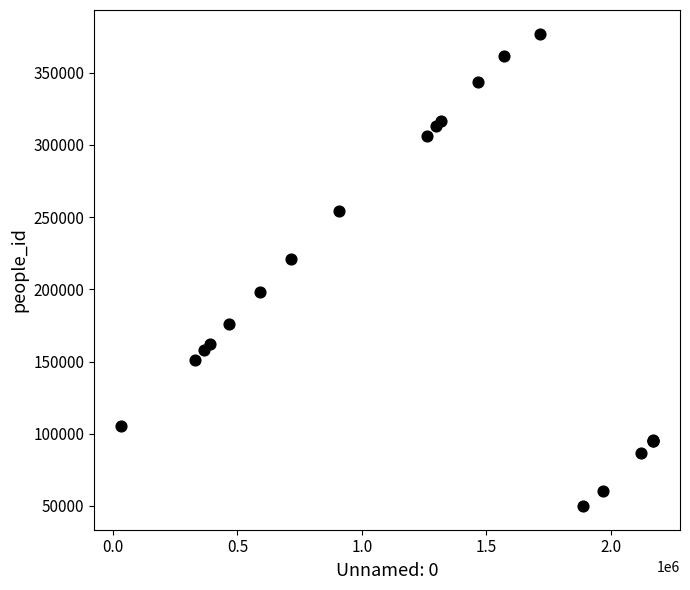

What Y value in the scatter plot is closest to 213471?

220799